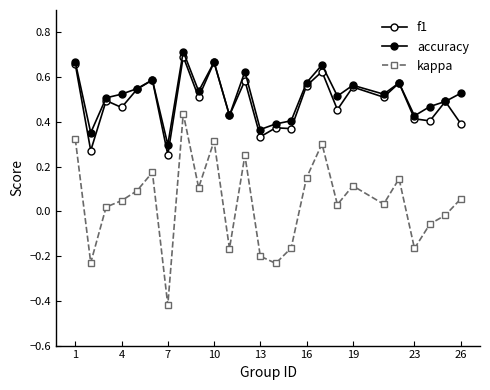

How many data points does each series have?

25